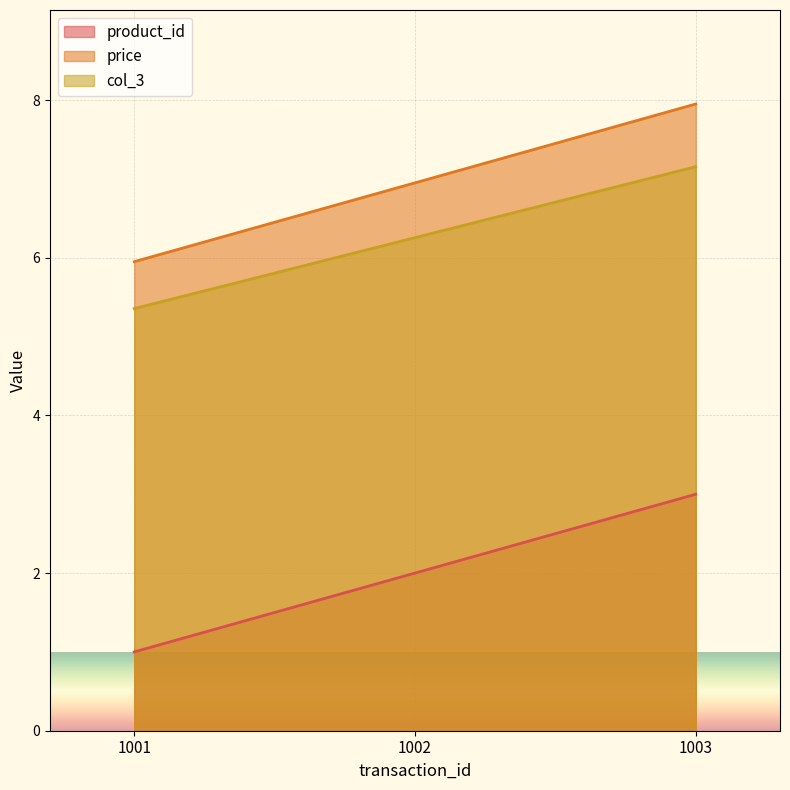

What is the value of the product_id point at the 1st from the left?

1.0